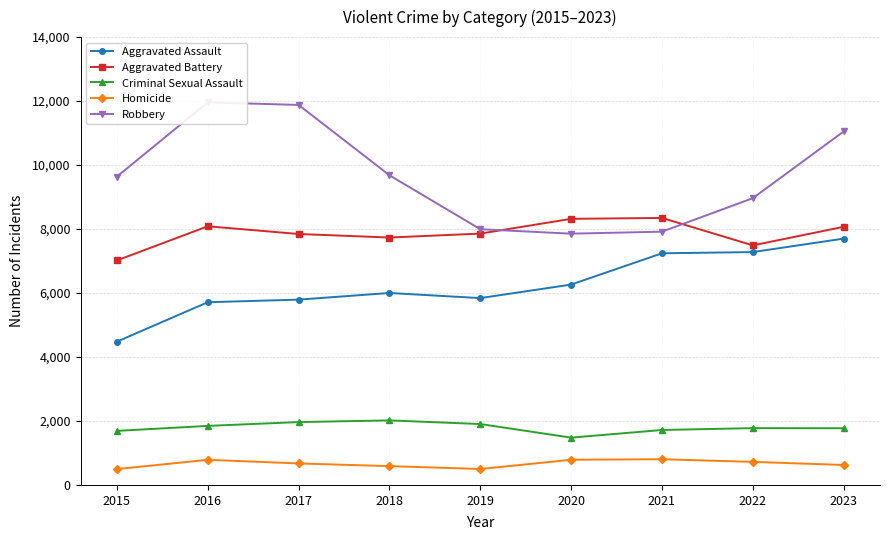

How many values in the Aggravated Assault series are below 6001?

4